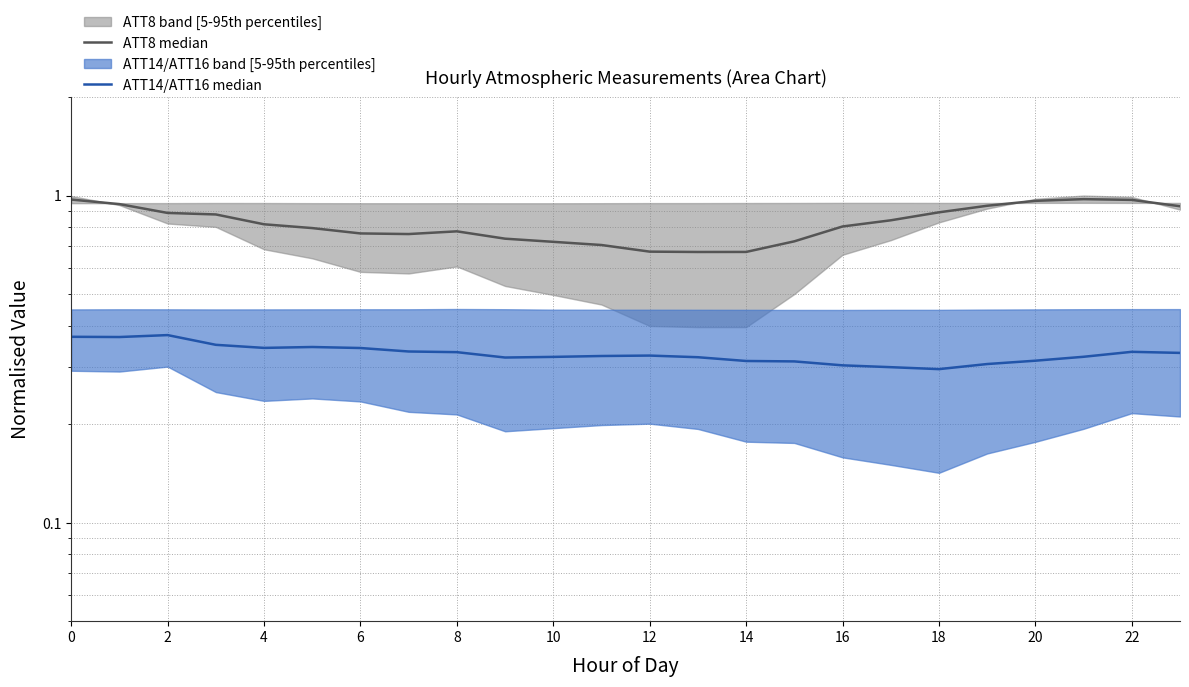

True or false: ATT14/ATT16 median and ATT8 median intersect in this chart.

False